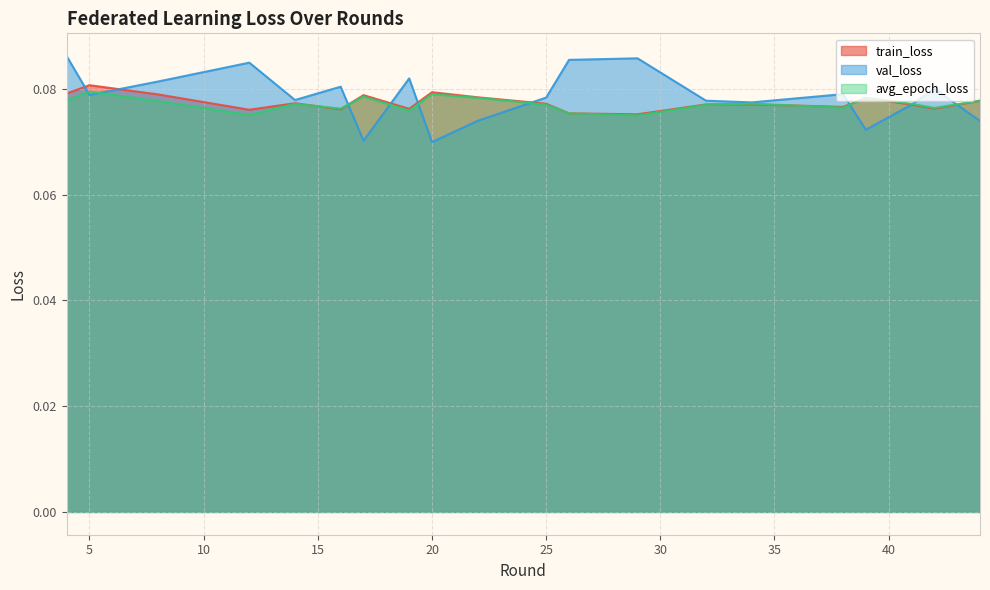

At which category does avg_epoch_loss reach its first local peak?

5